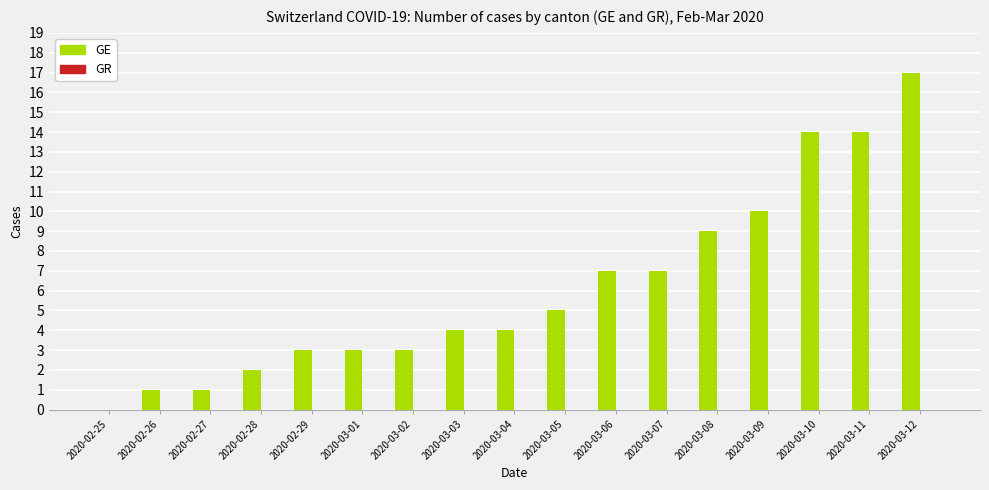

The value at 2020-03-08 is 9. True or false?

True